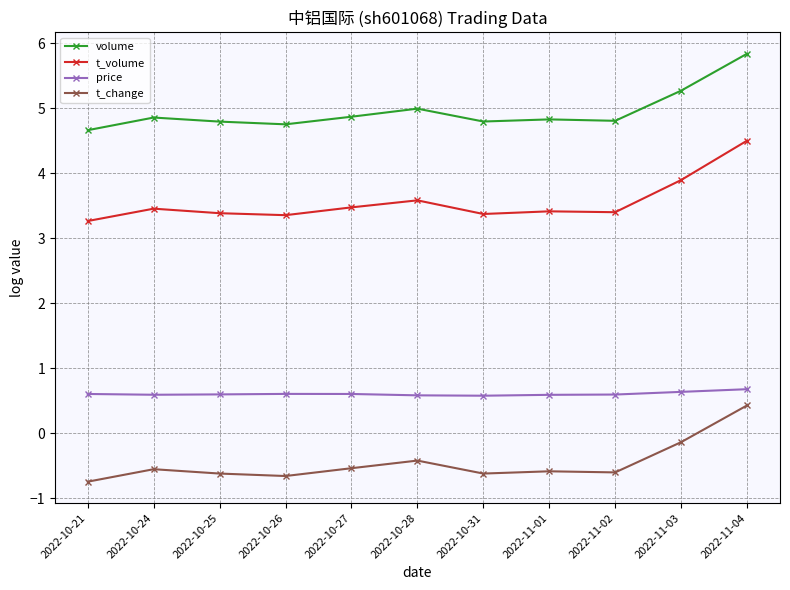

Does the chart have visible grid lines?

Yes